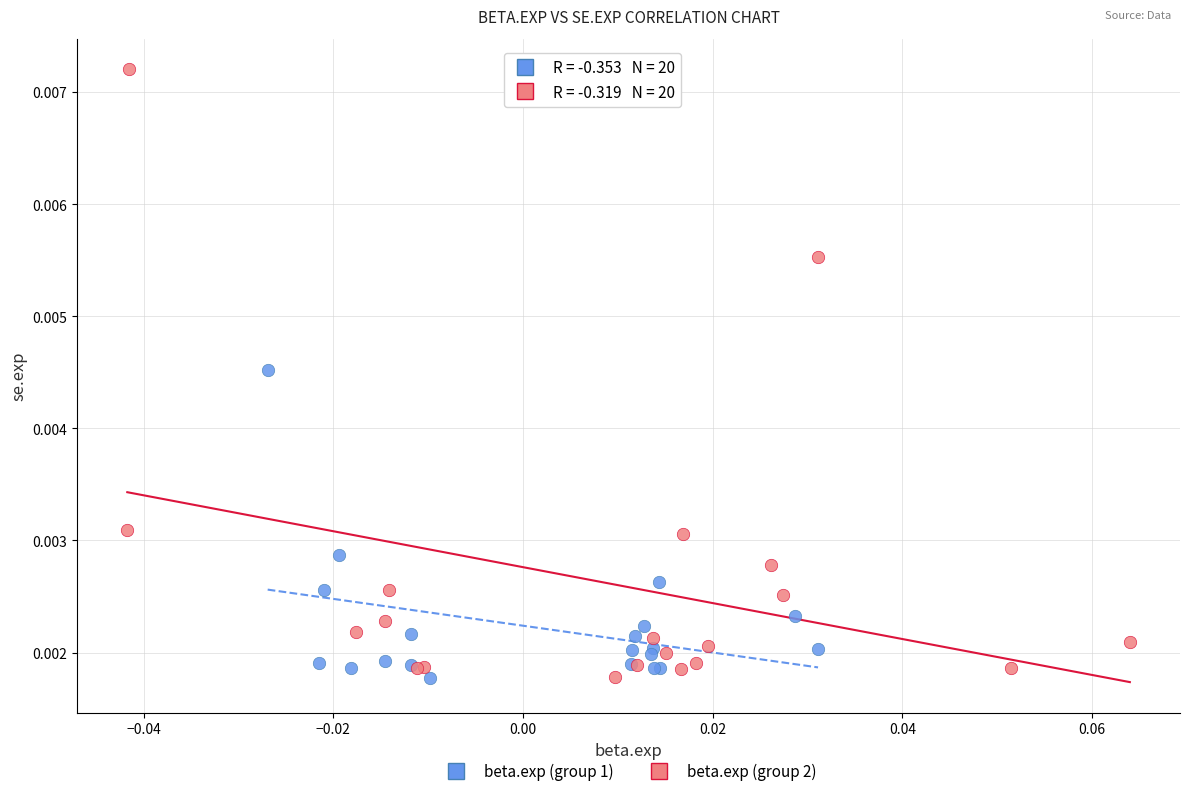

What are all the series names shown in the legend?

beta.exp (group 1), beta.exp (group 2)